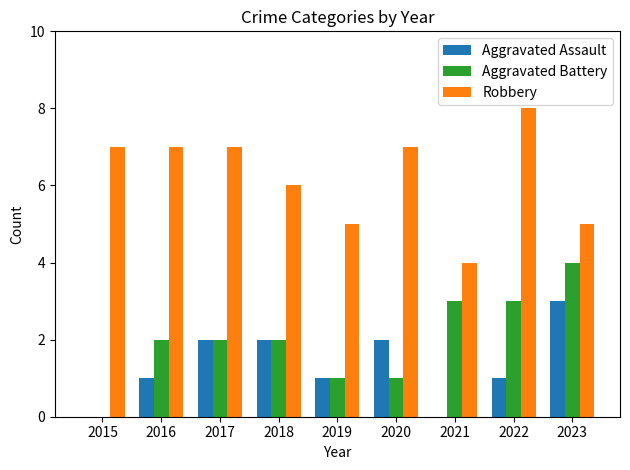

The Aggravated Assault series shows 0 at 2021. True or false?

True